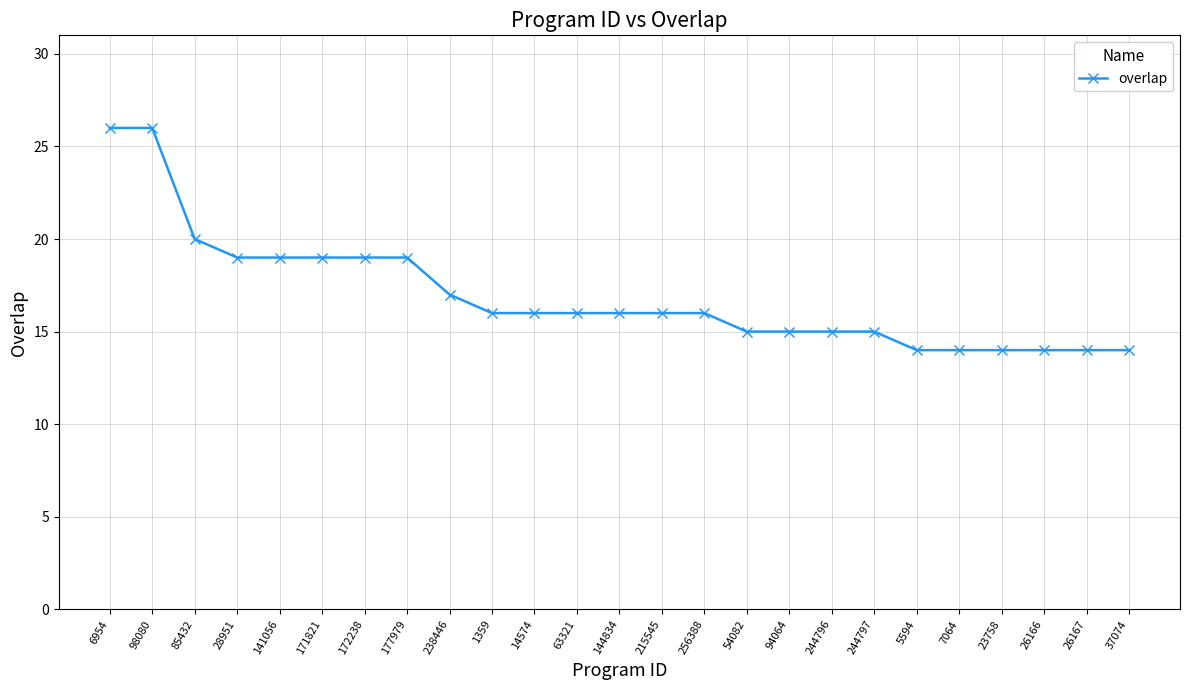

What position from the left is 141056?

5